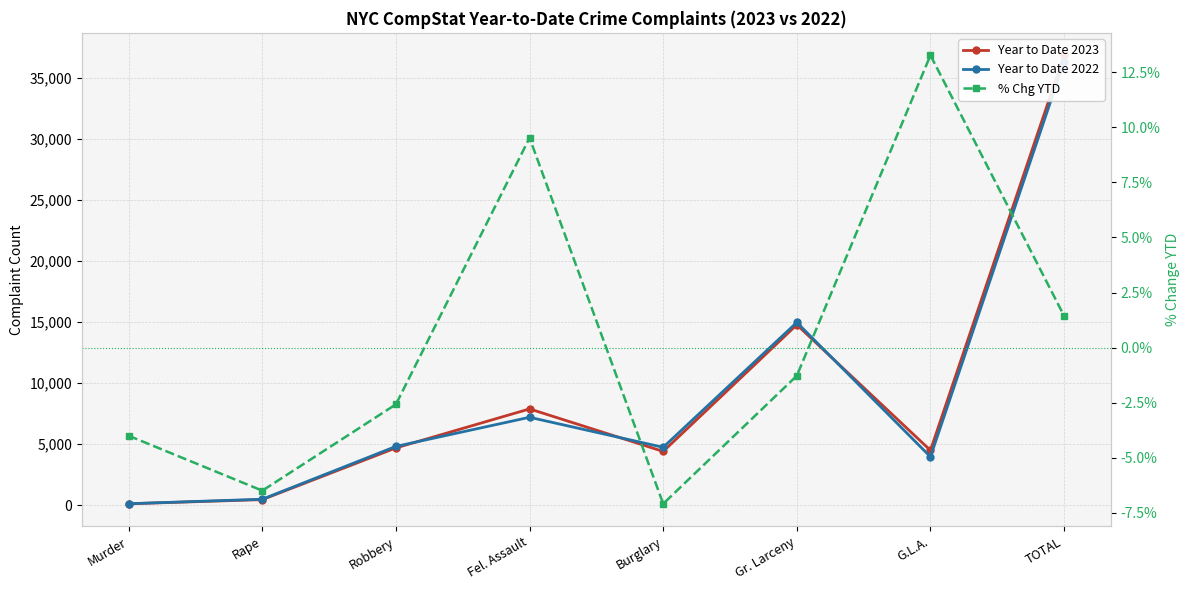

Between Rape and Gr. Larceny, which is larger?

Gr. Larceny